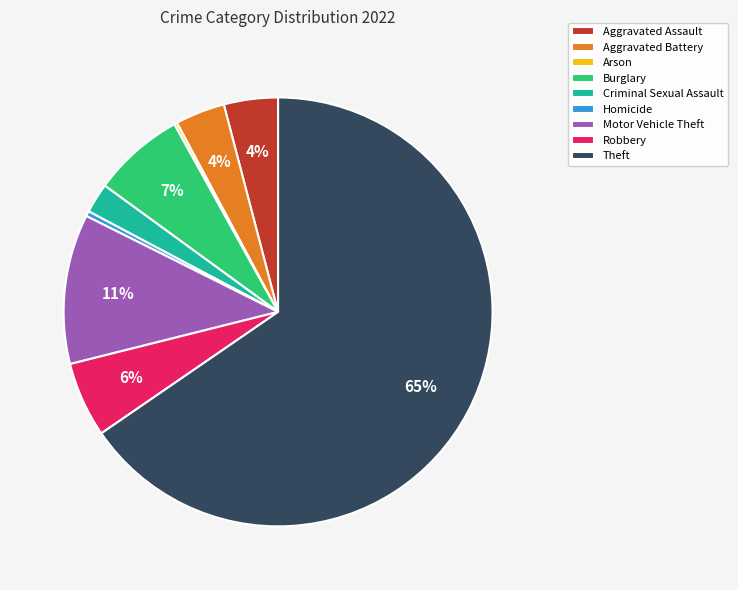

Is it true that Theft is 65% of the pie?

True